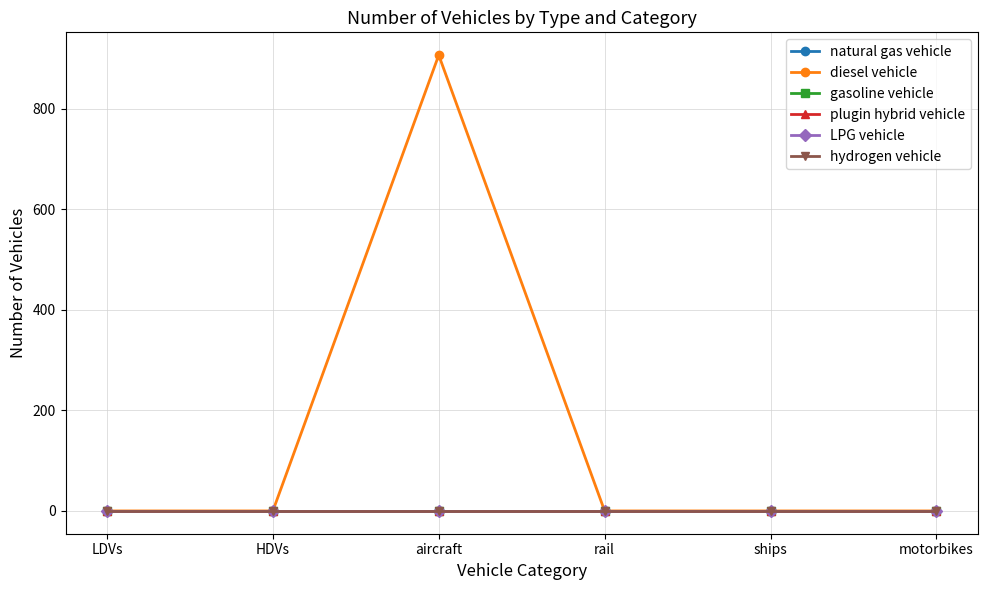

Reading right to left, what are all the values shown in this chart?

natural gas vehicle: 0	0	0	0	0	0
diesel vehicle: 0	0	0	907	0	0
gasoline vehicle: 0	0	0	0	0	0
plugin hybrid vehicle: 0	0	0	0	0	0
LPG vehicle: 0	0	0	0	0	0
hydrogen vehicle: 0	0	0	0	0	0